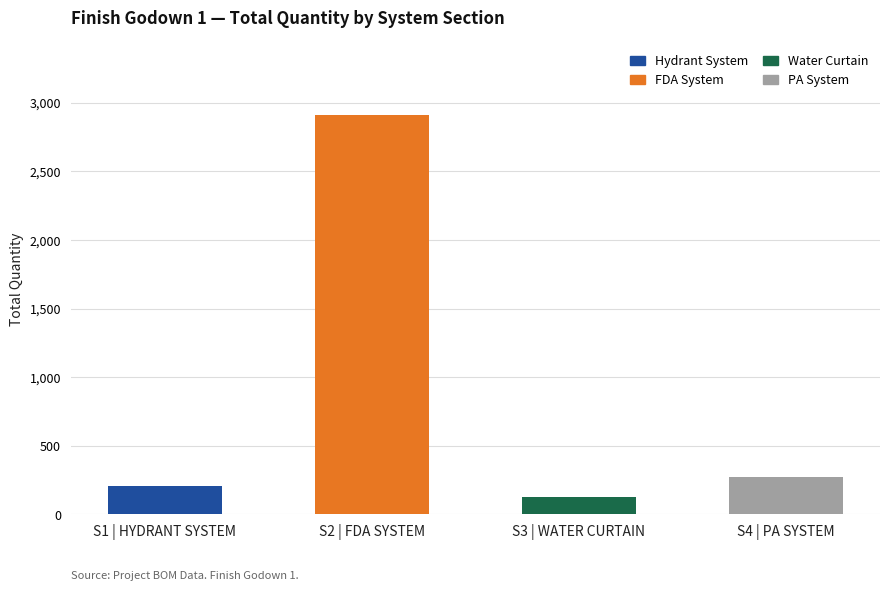

At which category is the sum across all series the highest?

S2 | FDA SYSTEM